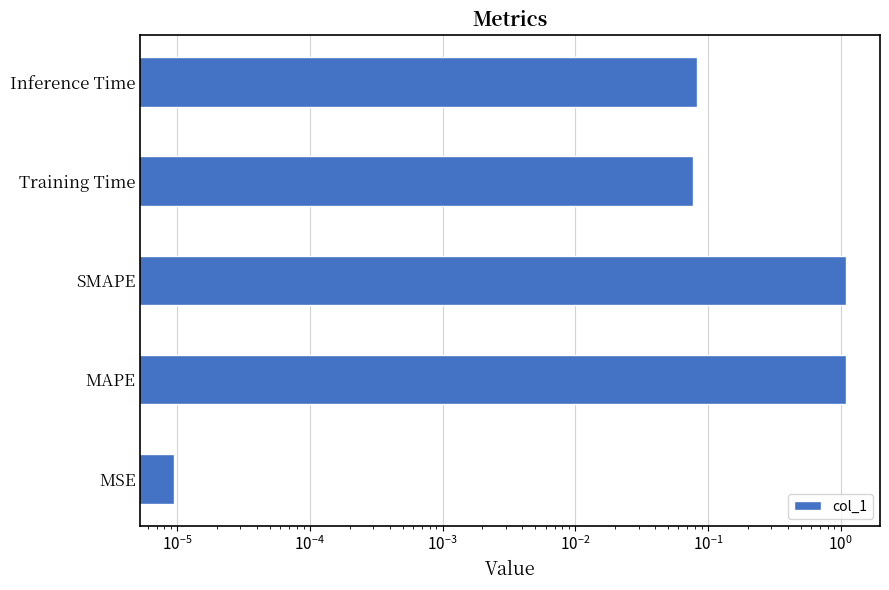

True or false: the data shows 0.1 at Inference Time.

True